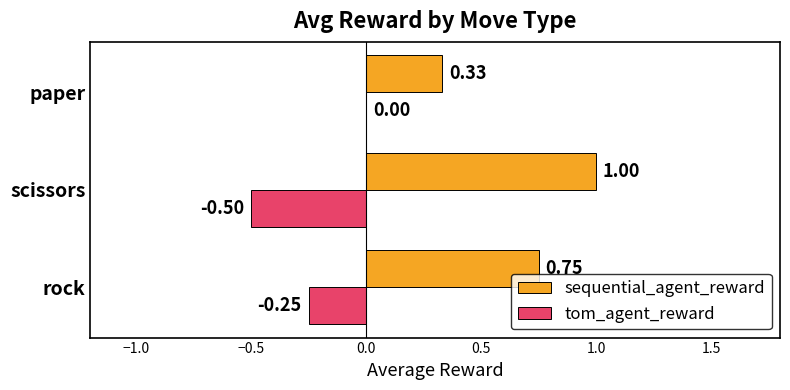

Which series changed the most between rock and paper?

sequential_agent_reward